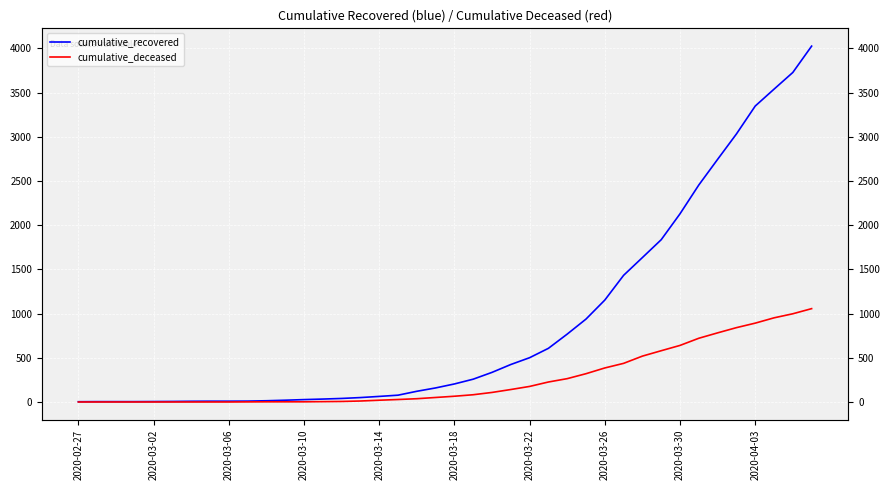

True or false: cumulative_recovered has more than 1 interior local peaks.

False